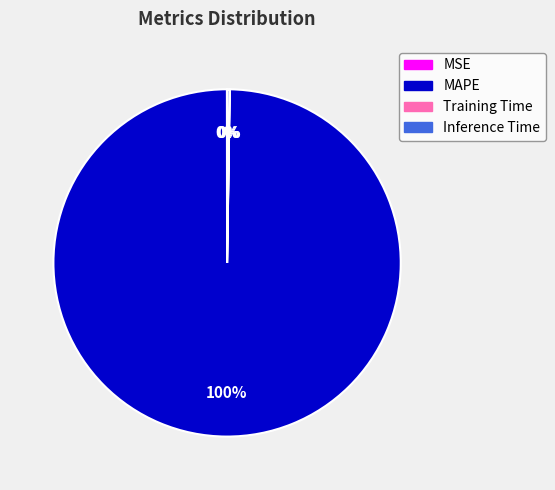

Is there any slice that represents more than half of the pie?

Yes